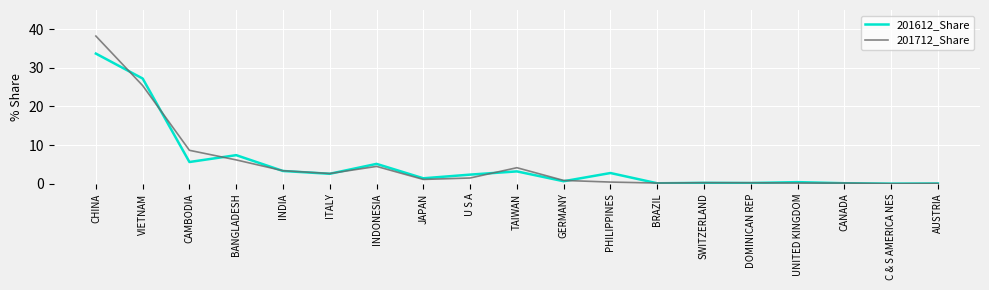

What are all the series names shown in the legend?

201612_Share, 201712_Share